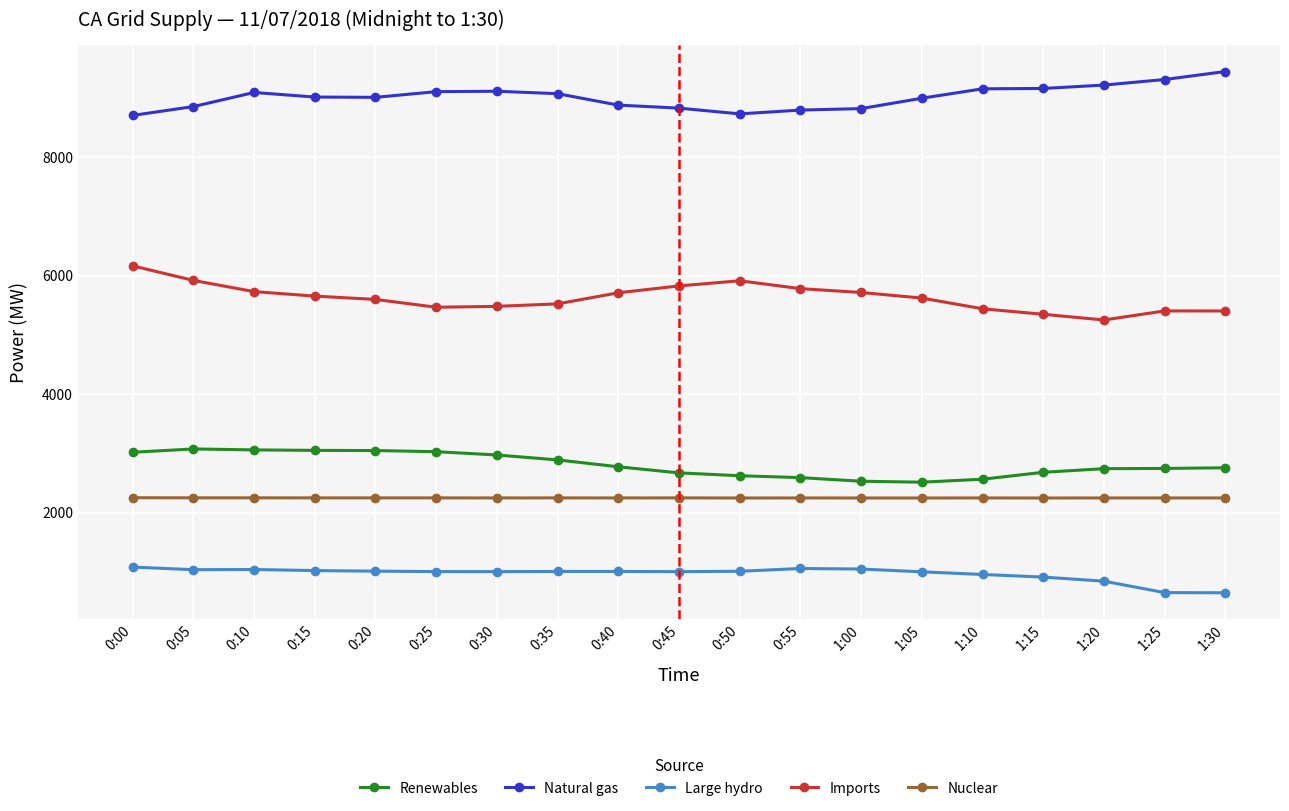

Which series has the largest range (max minus min)?

Imports